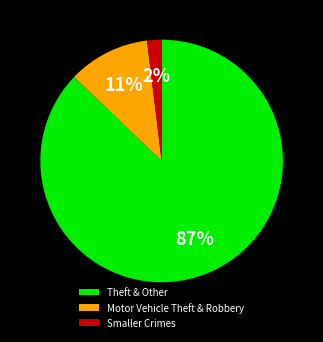

How many segments does this pie chart have?

3